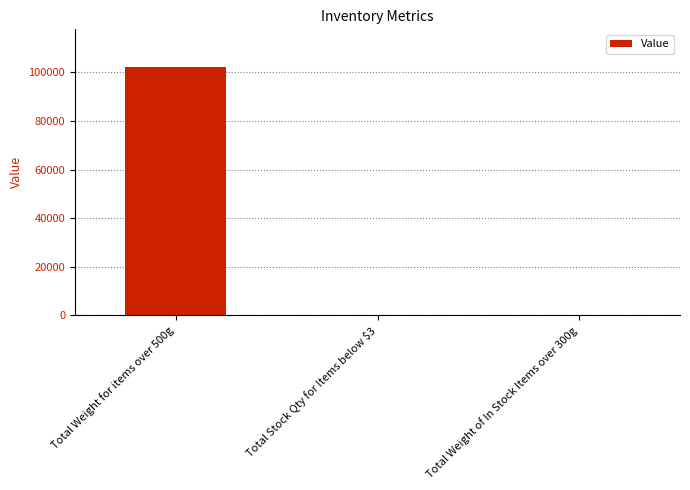

At which category does the chart reach its peak across all series?

Total Weight for items over 500g